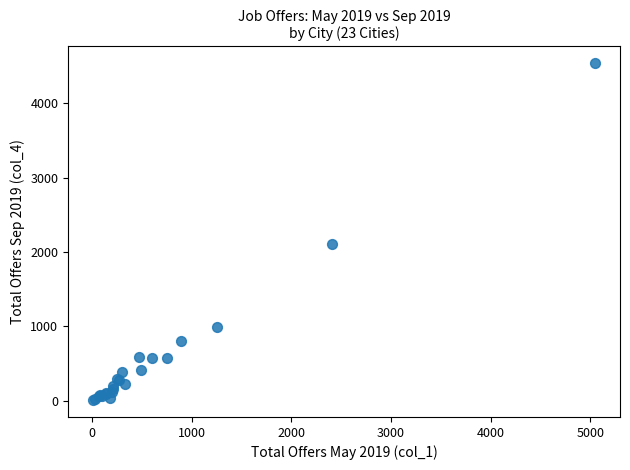

What Y value in the scatter plot is closest to 2273?

2111